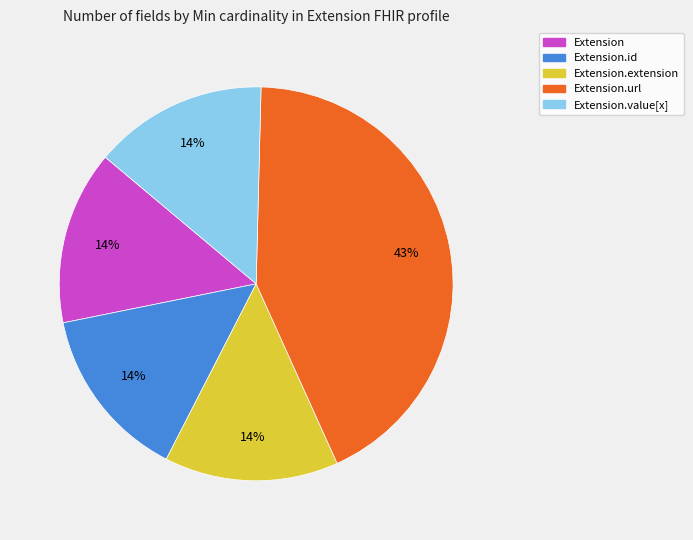

Count the number of slices in the pie.

5